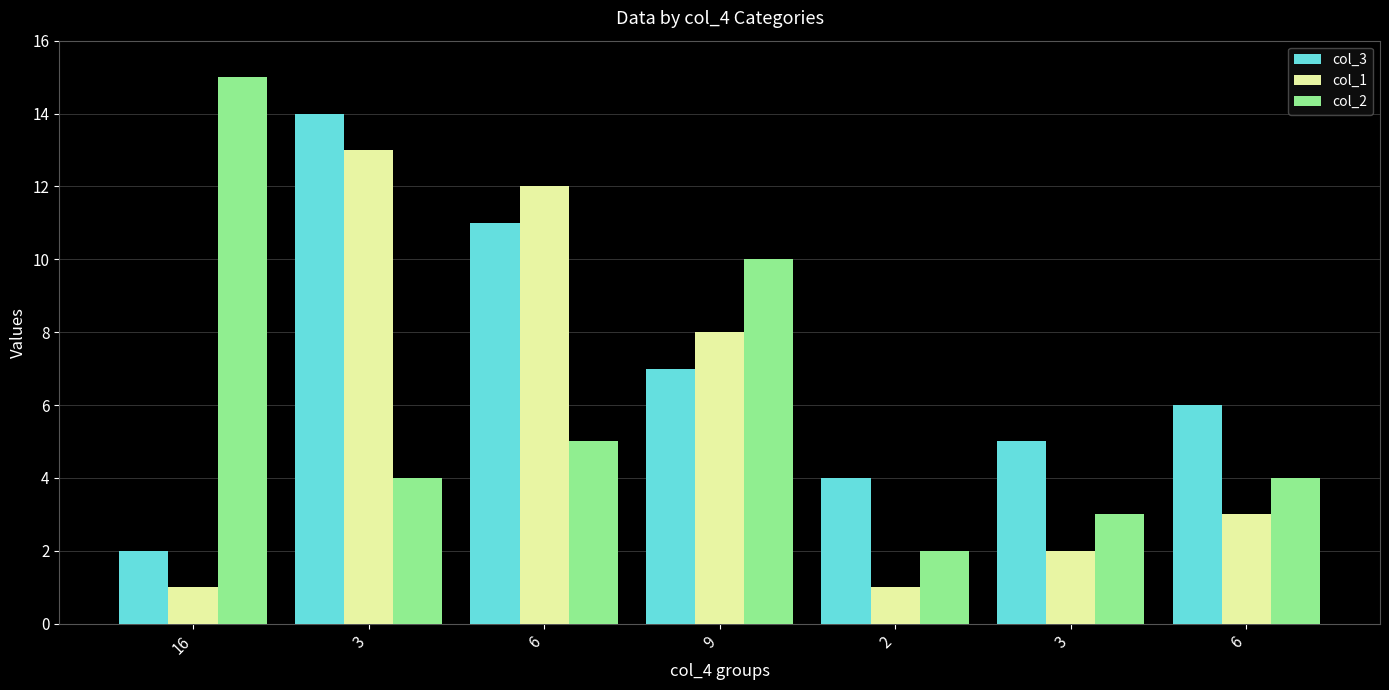

Reading left to right, transcribe all the data shown in this chart.

col_3: 16=2	3=14	6=11	9=7	2=4	3=5	6=6
col_1: 16=1	3=13	6=12	9=8	2=1	3=2	6=3
col_2: 16=15	3=4	6=5	9=10	2=2	3=3	6=4